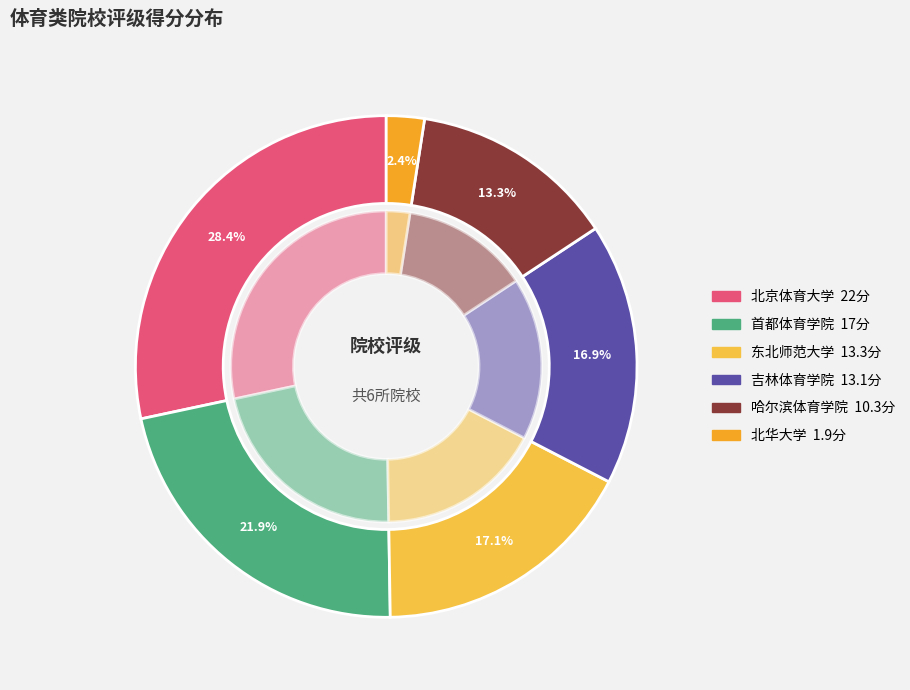

How many segments does this pie chart have?

6